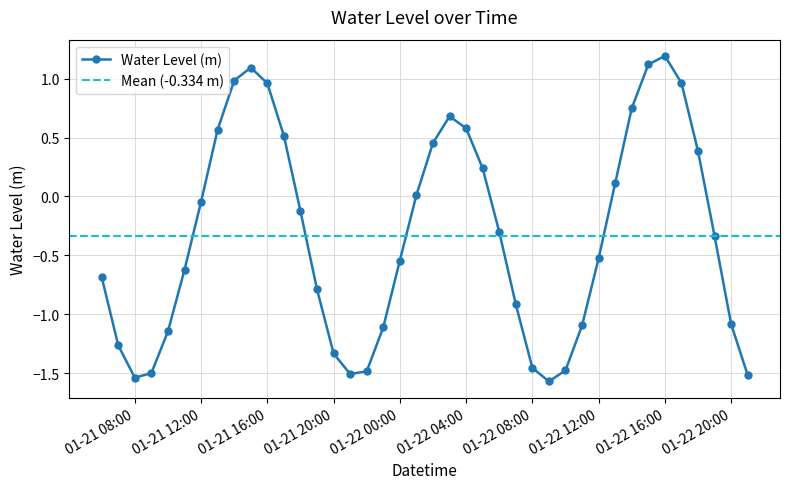

What is the difference between the maximum and second lowest values?

2.7